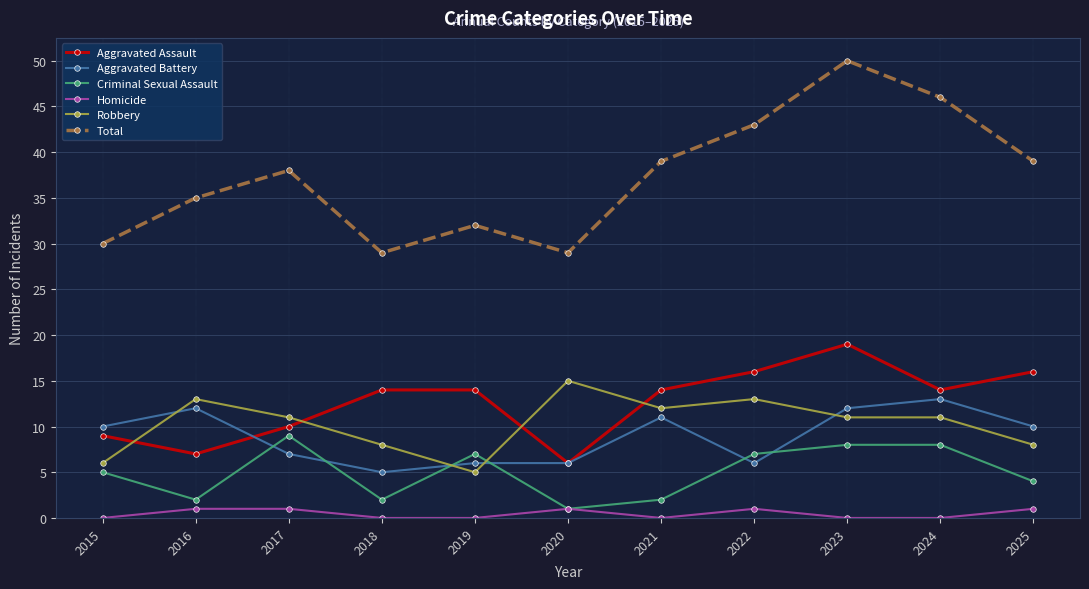

True or false: Homicide and Aggravated Battery intersect in this chart.

False